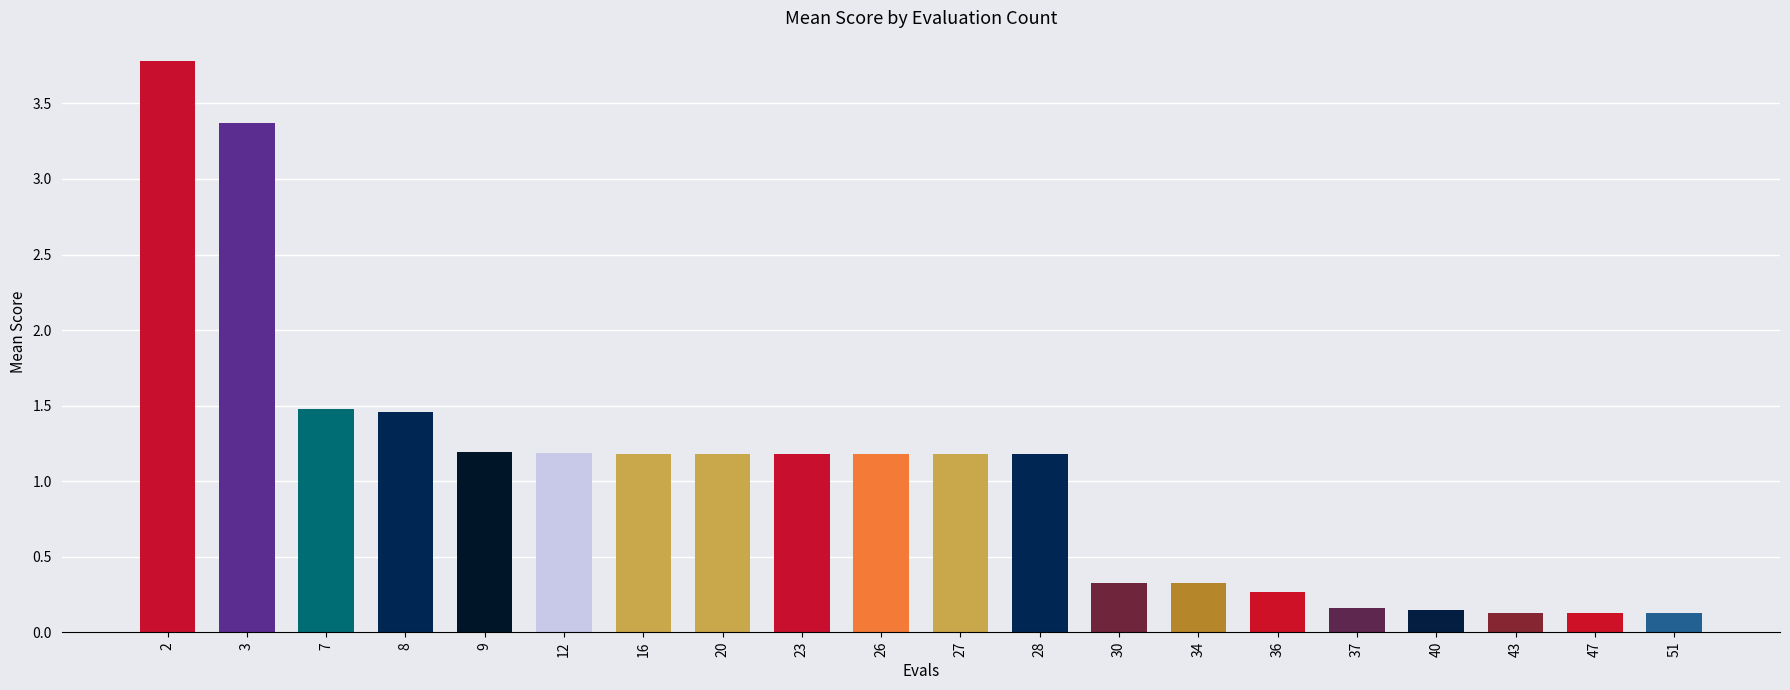

How many bars are there in total?

20